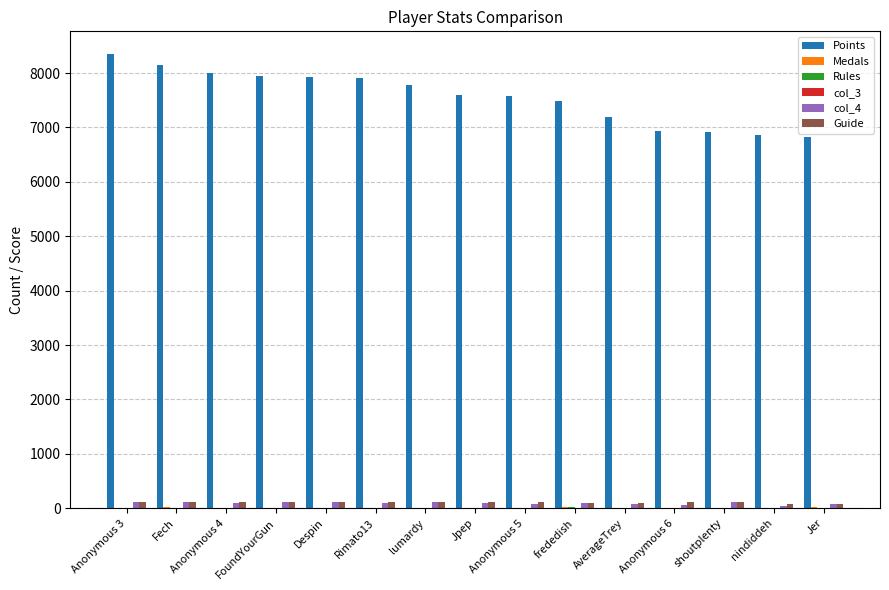

Which series changed the most between lumardy and Jer?

Points